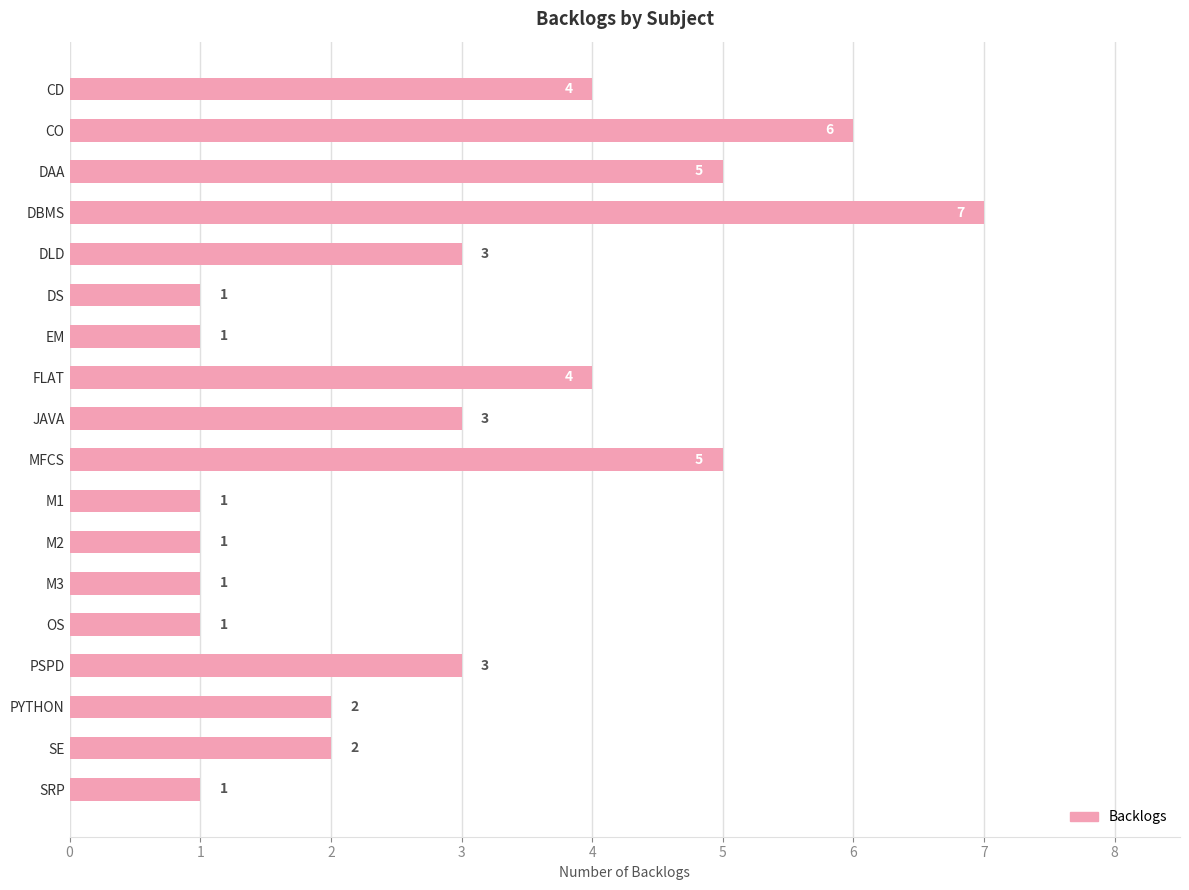

What is the value of the 8th bar from the top?

4